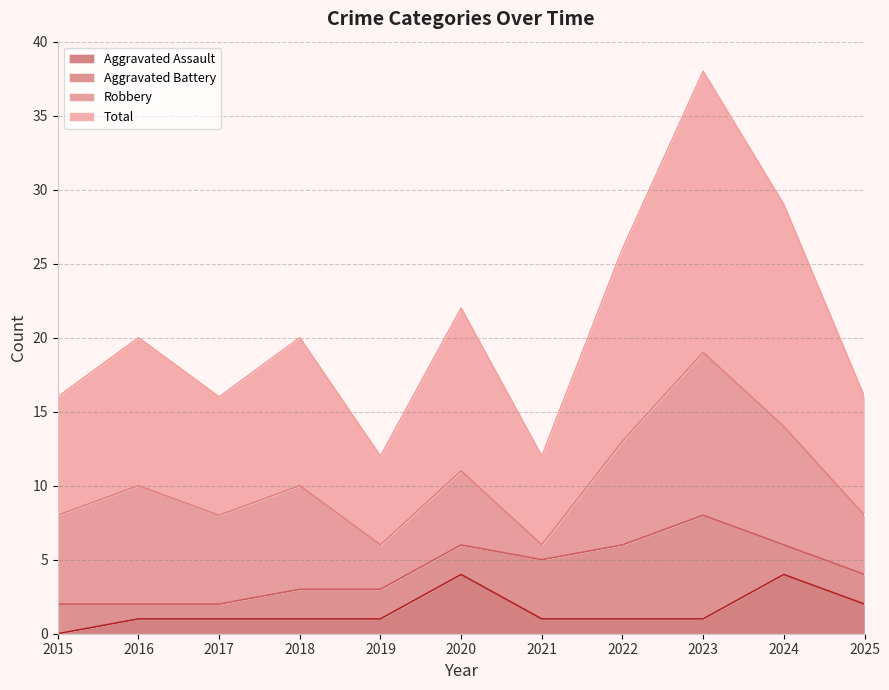

At which category does Aggravated Assault reach its first local peak?

2020